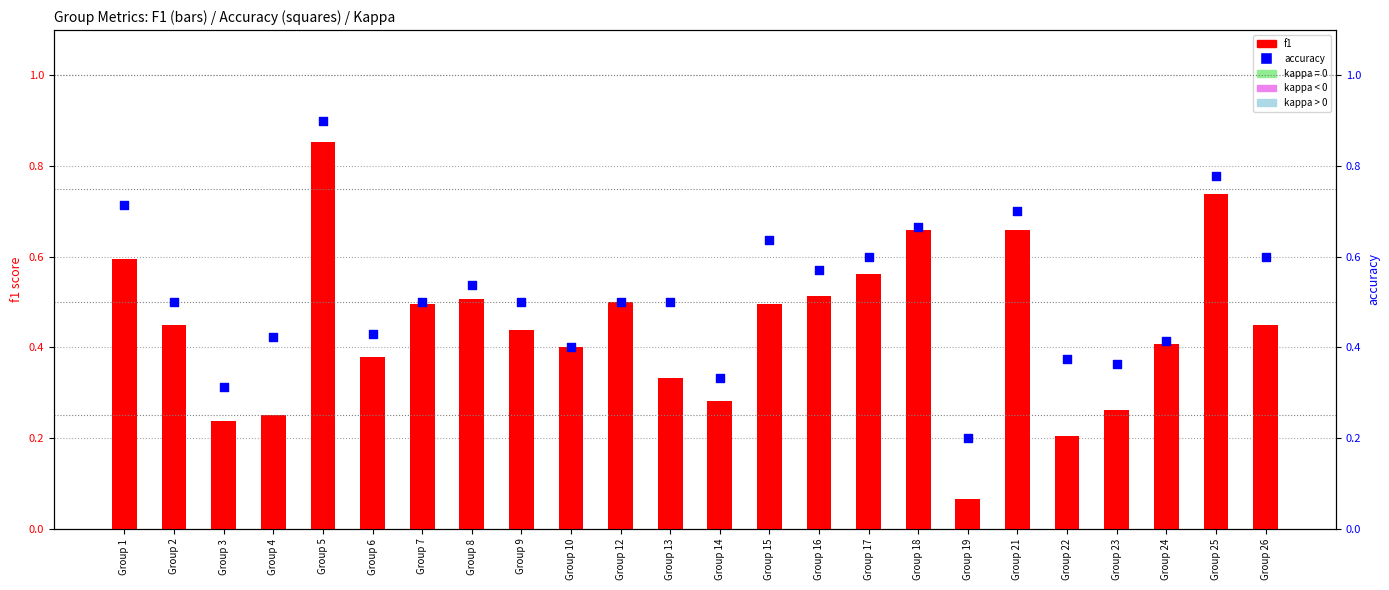

Which series reaches the maximum Y coordinate?

accuracy